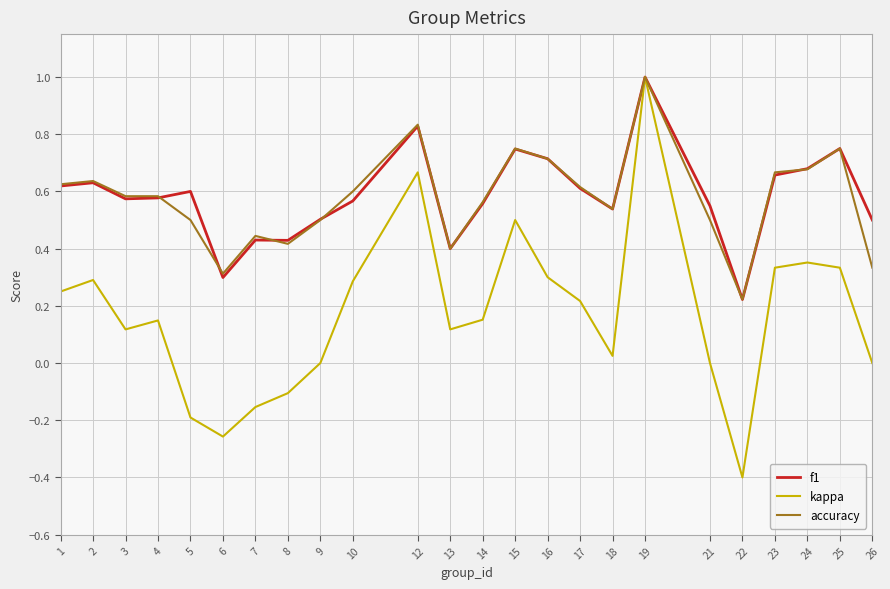

True or false: accuracy has a value of 0.2 at 14.

False